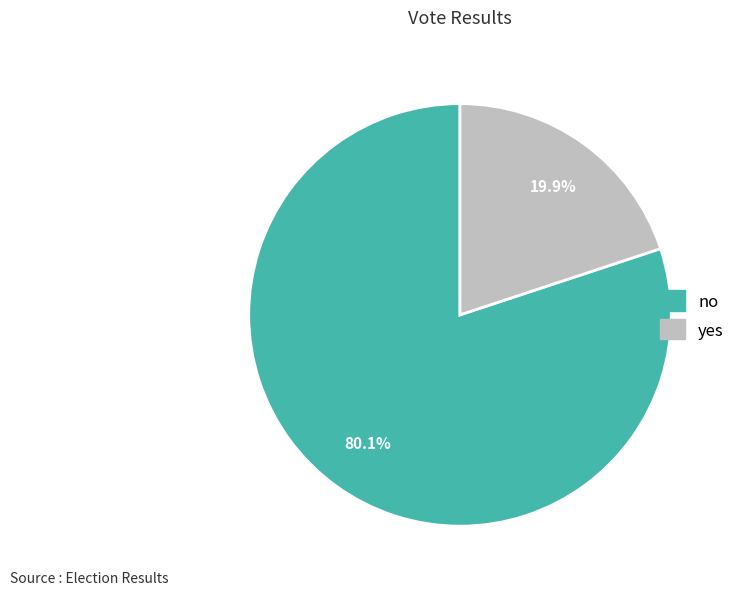

Do no and yes together represent more than half of the pie?

Yes